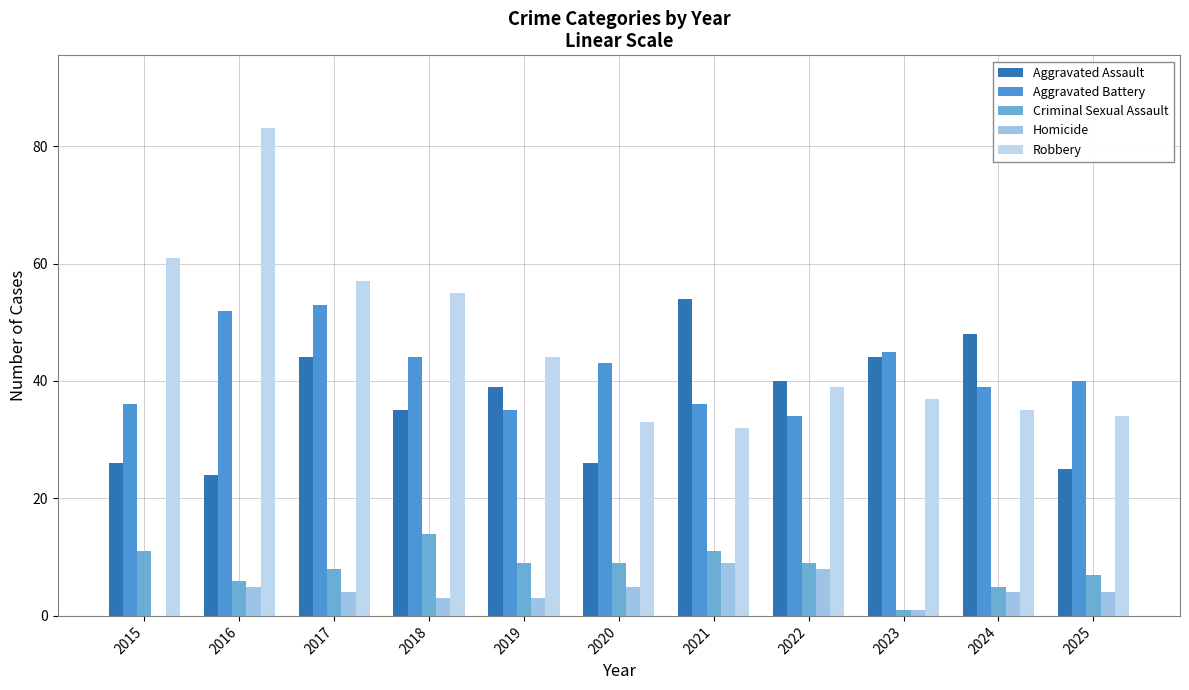

Reading left to right, extract all data points from this chart.

Aggravated Assault: 2015=26	2016=24	2017=44	2018=35	2019=39	2020=26	2021=54	2022=40	2023=44	2024=48	2025=25
Aggravated Battery: 2015=36	2016=52	2017=53	2018=44	2019=35	2020=43	2021=36	2022=34	2023=45	2024=39	2025=40
Criminal Sexual Assault: 2015=11	2016=6	2017=8	2018=14	2019=9	2020=9	2021=11	2022=9	2023=1	2024=5	2025=7
Homicide: 2015=0	2016=5	2017=4	2018=3	2019=3	2020=5	2021=9	2022=8	2023=1	2024=4	2025=4
Robbery: 2015=61	2016=83	2017=57	2018=55	2019=44	2020=33	2021=32	2022=39	2023=37	2024=35	2025=34